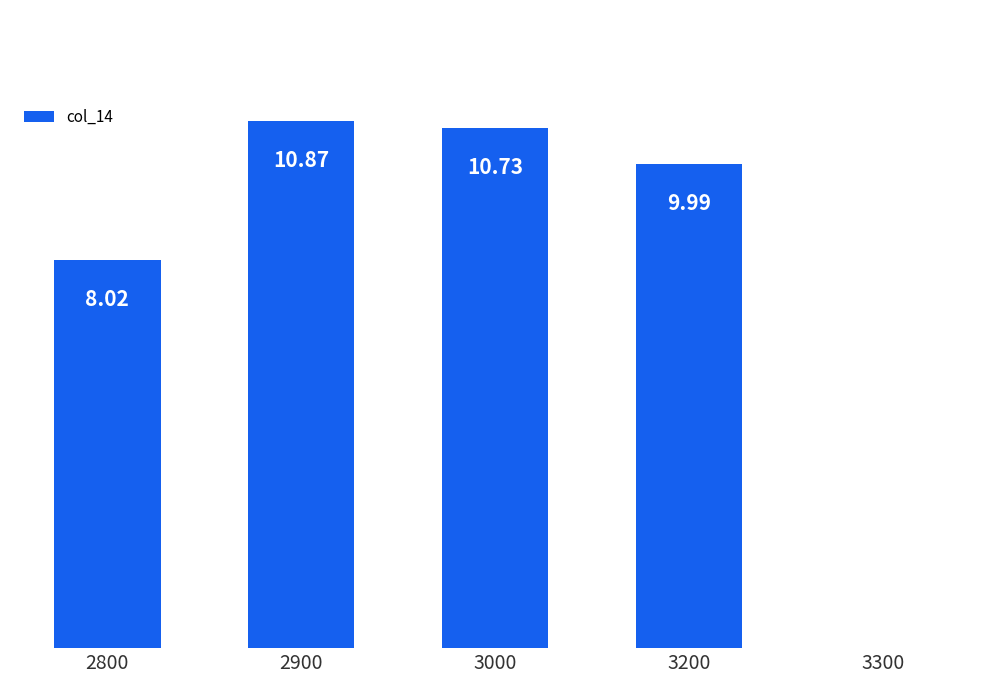

Are the bars horizontal?

No